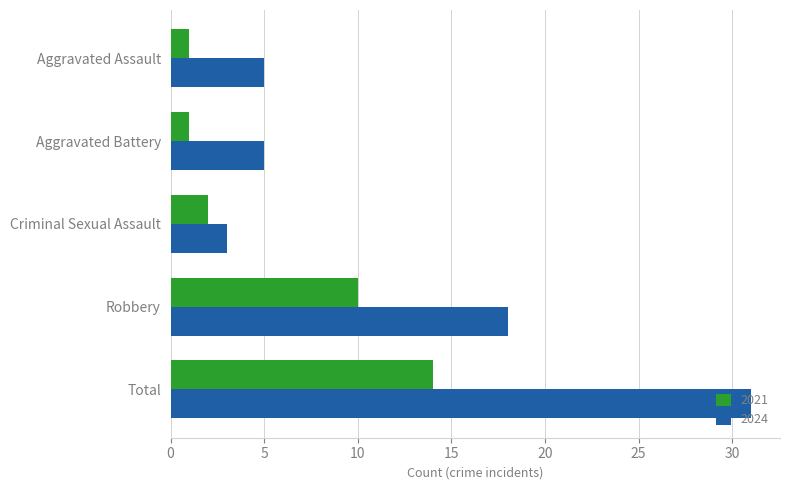

Read the 2024 value at Criminal Sexual Assault.

3